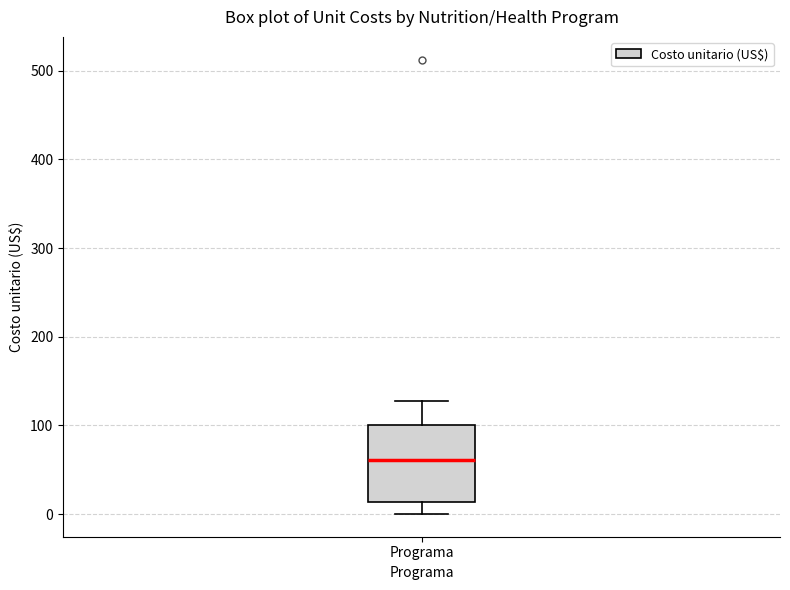

Transcribe this box plot: give where the median line is, the range the box spans, and where the two whiskers end, as read against the y-axis. The values are not printed on the chart, so give them approximately, as read against the axis.

median 60, box 10 to 100, whiskers 0 to 130